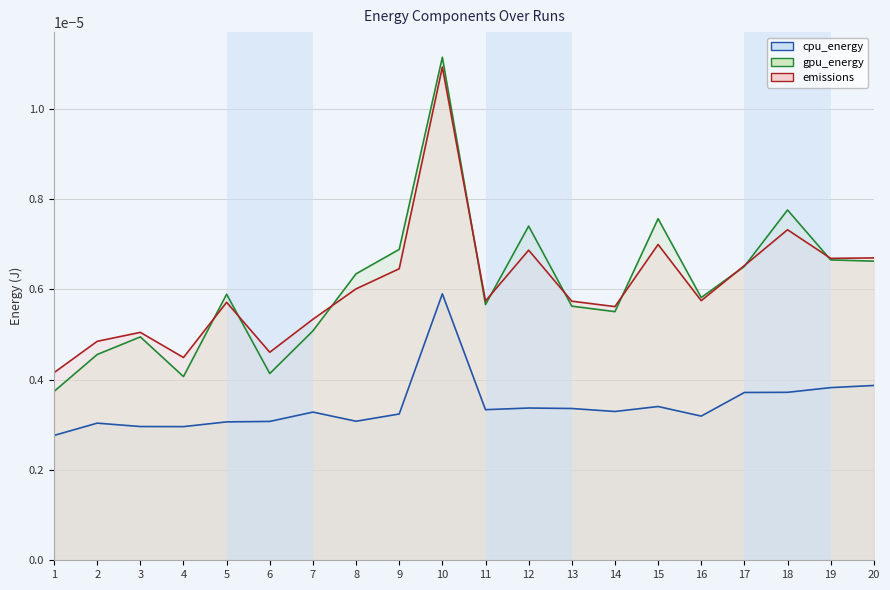

How many cpu_energy (line) values are between 0 and 1?

20